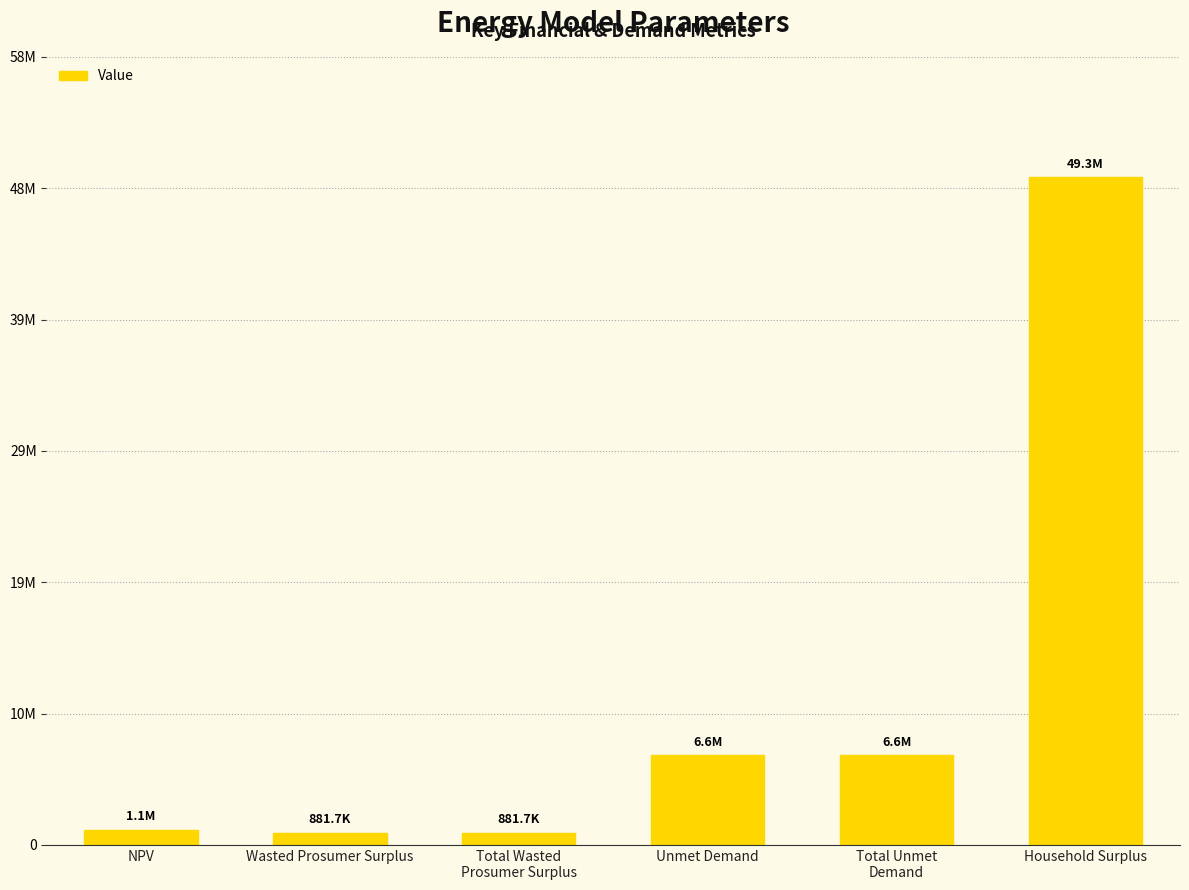

What is the label of the 4th bar from the left?

Unmet Demand